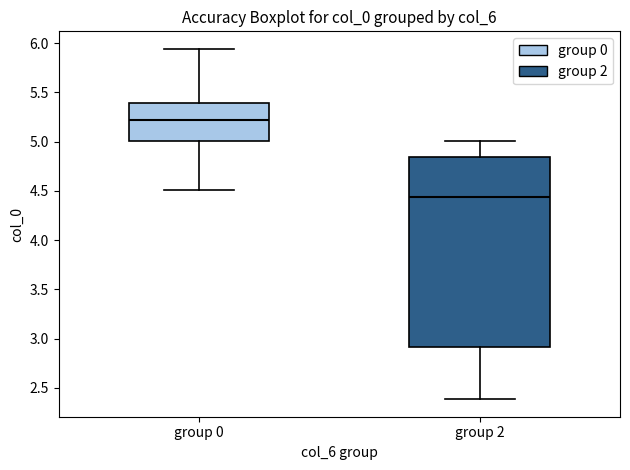

Which box is the tallest, from its lower edge to its upper edge?

group 2